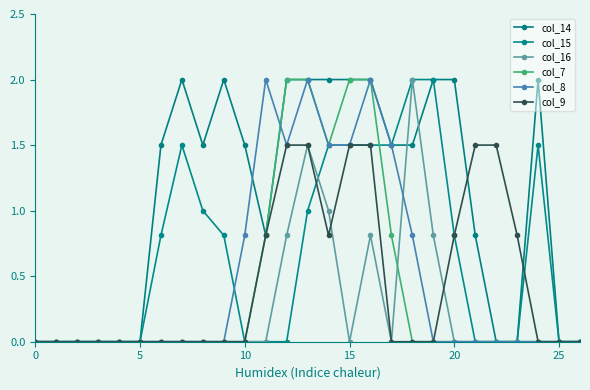

How many data points in col_14 are above 1?

15